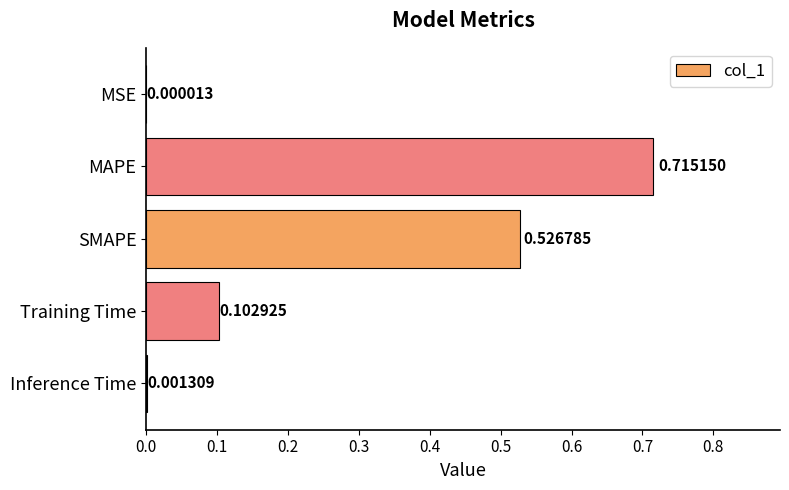

What is the change in value from MAPE to Inference Time?

-0.7